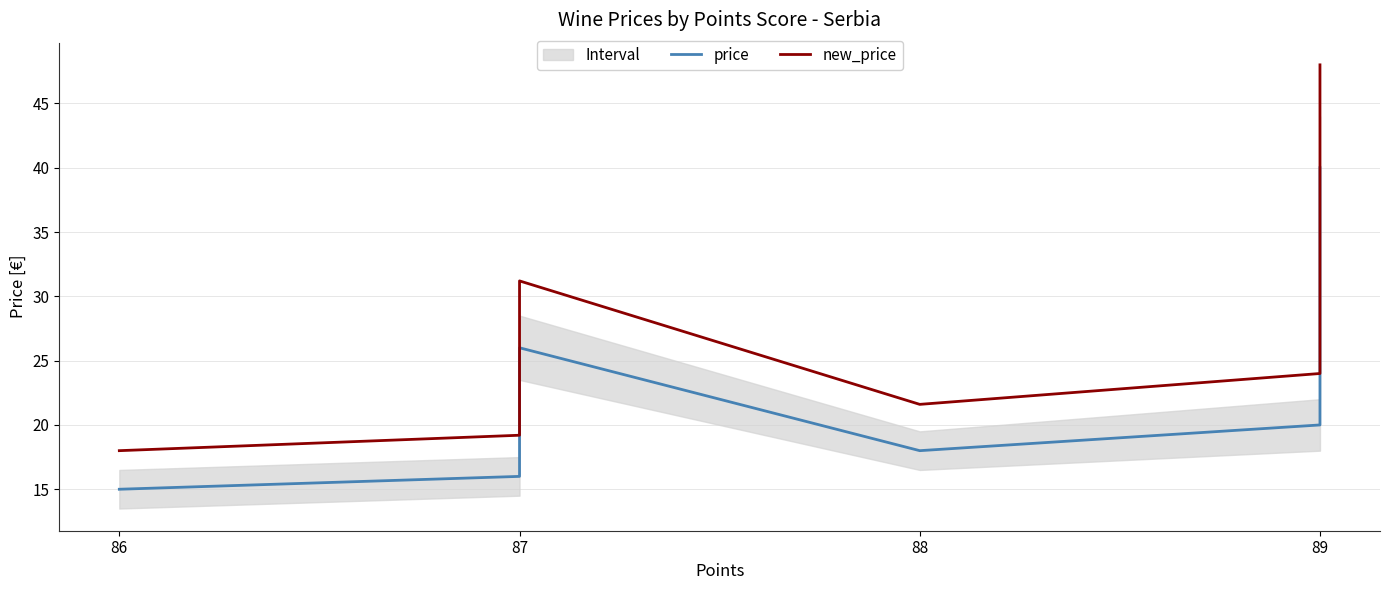

What is the highest value of the price series?

40.0